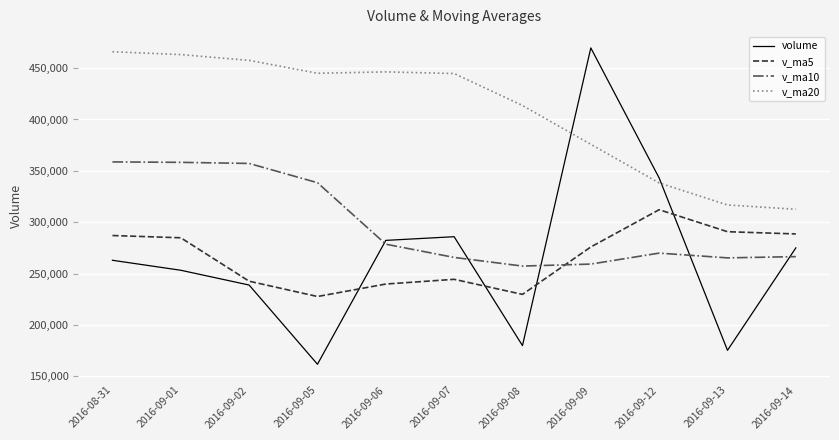

After their last crossing, which series has the higher values: v_ma5 or volume?

v_ma5